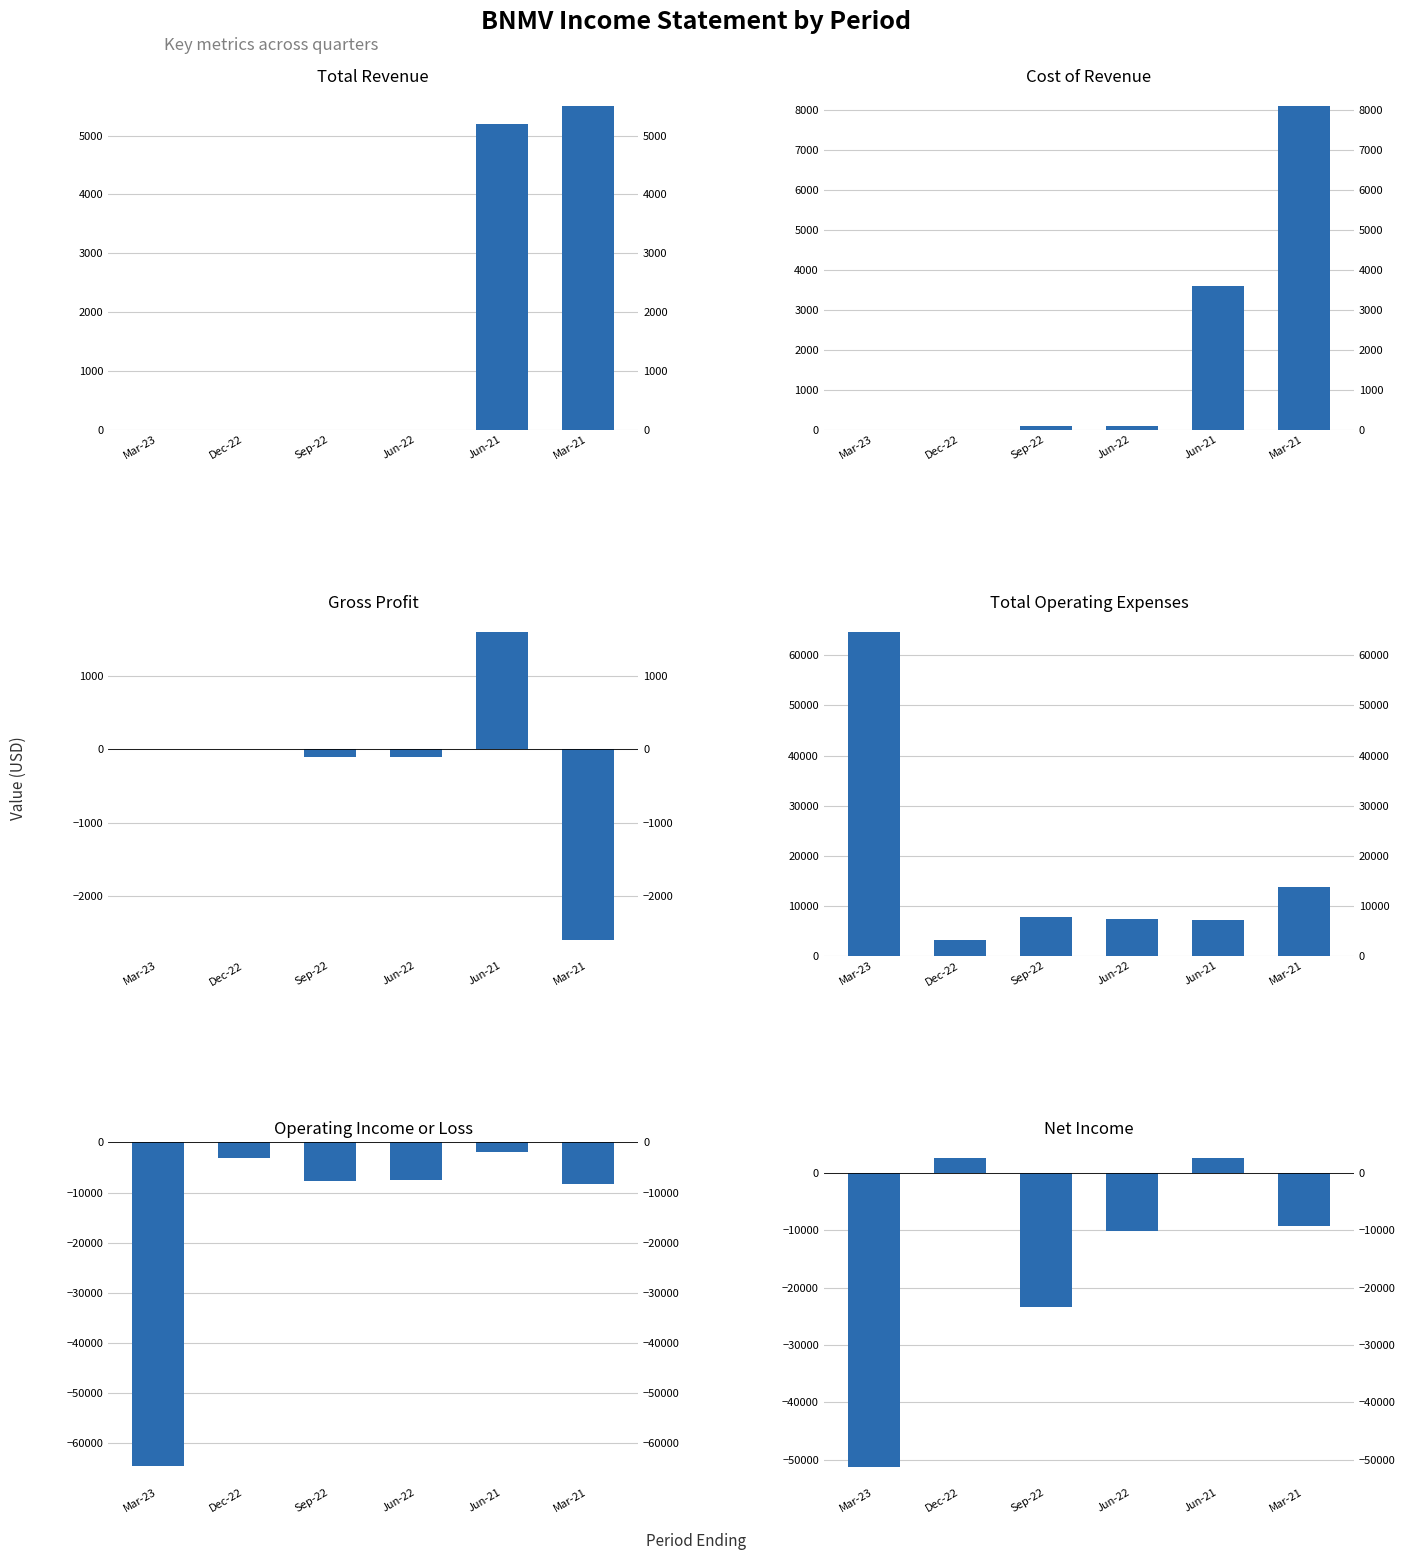

How many categories are shown in the chart?

6